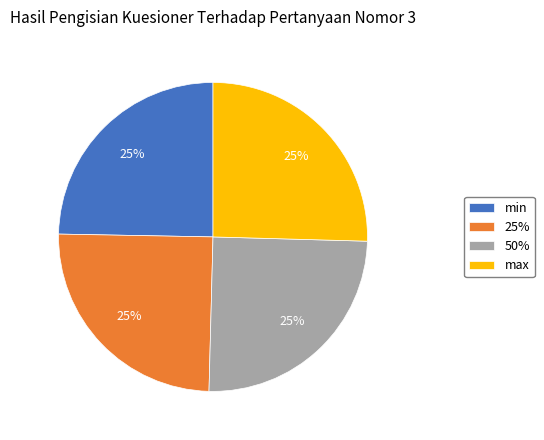

What is the ratio of the value at 25% to the value at max?

1.0